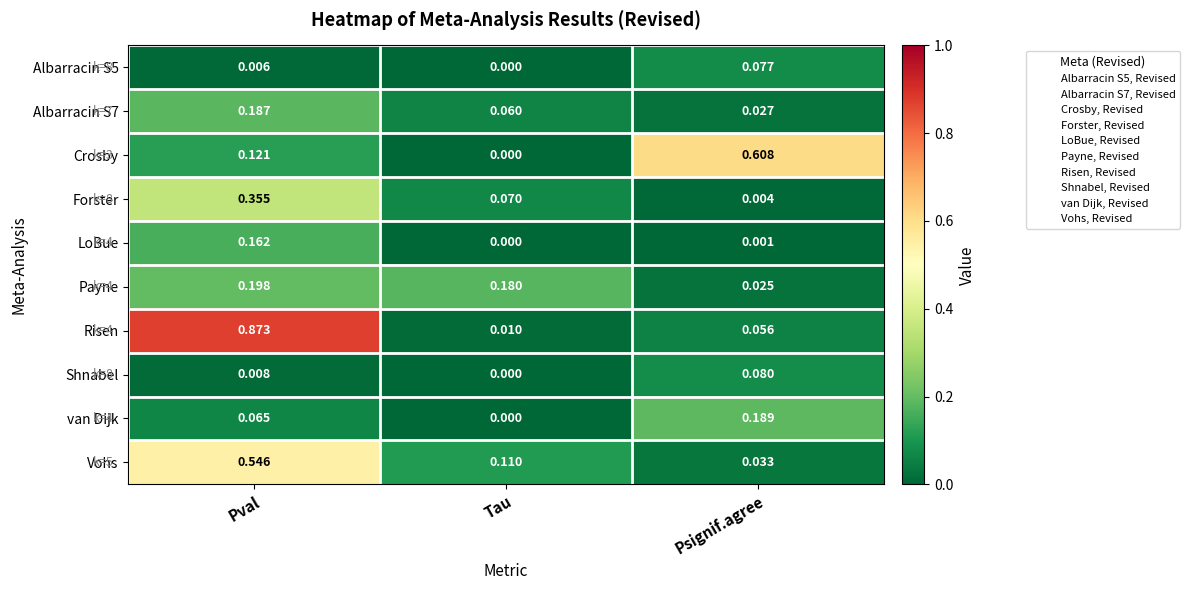

Which label corresponds to the largest value in the chart?

Pval